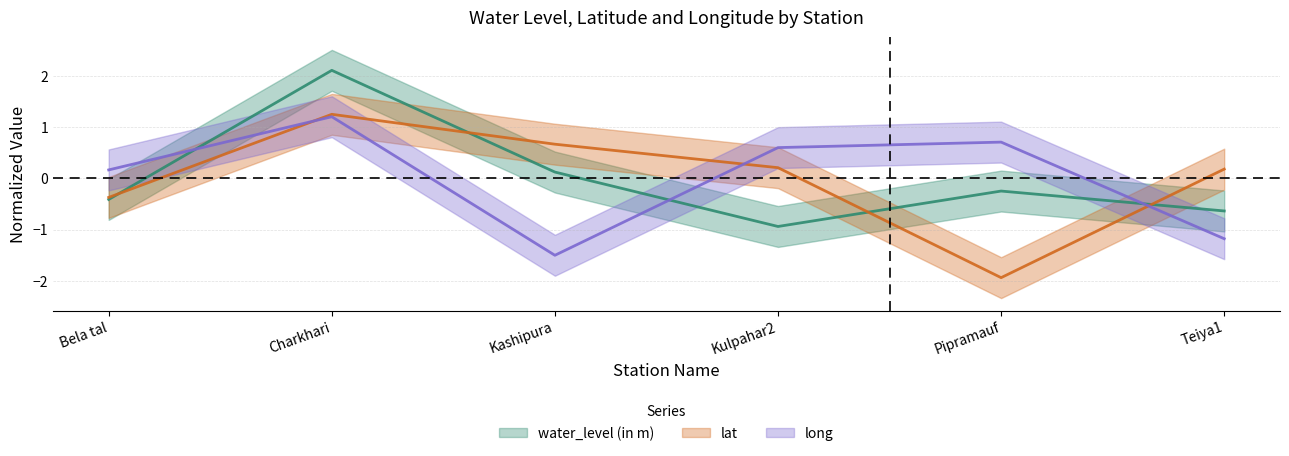

What is the label of the 1st point from the left?

Bela tal